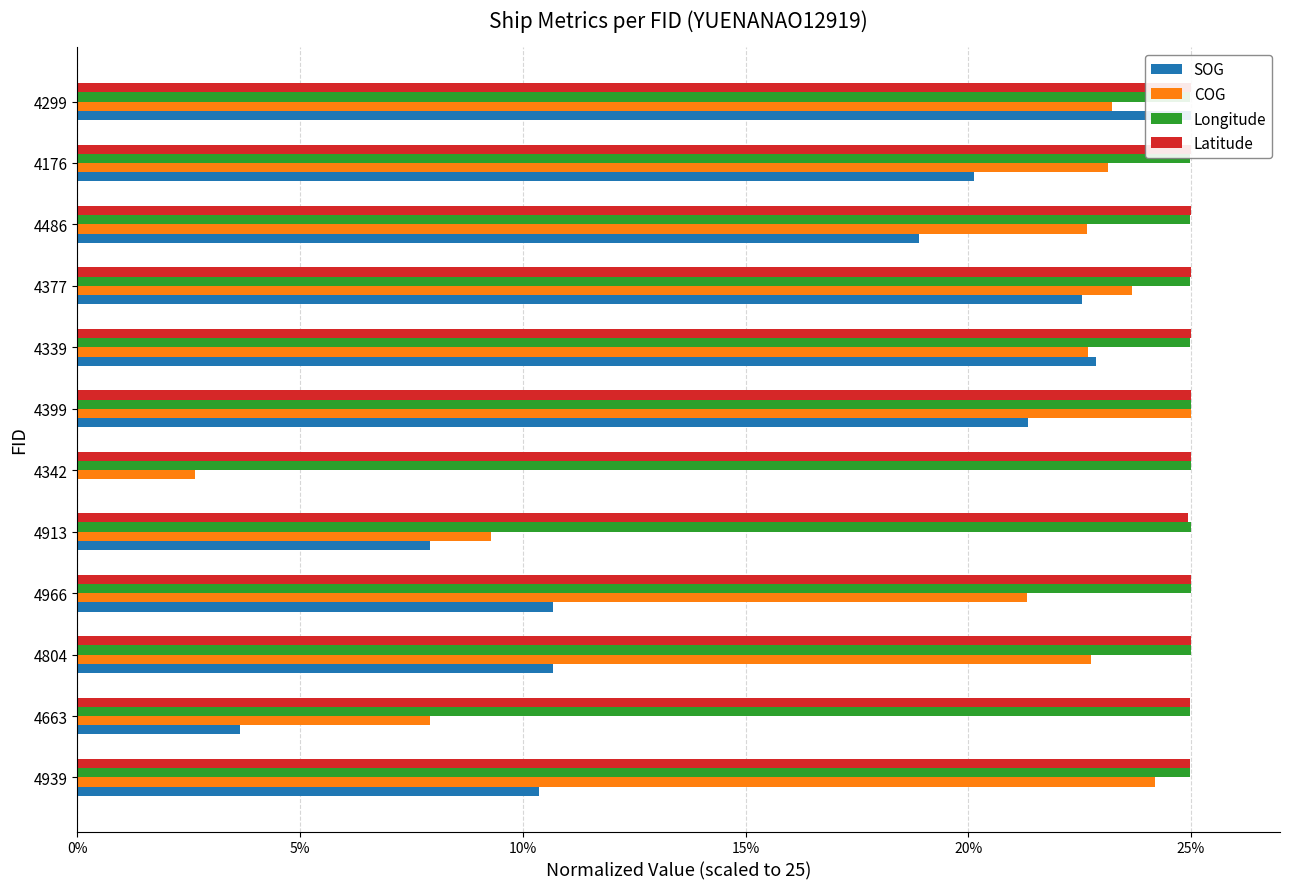

What is the difference between the highest and lowest values at 4339?

2.3